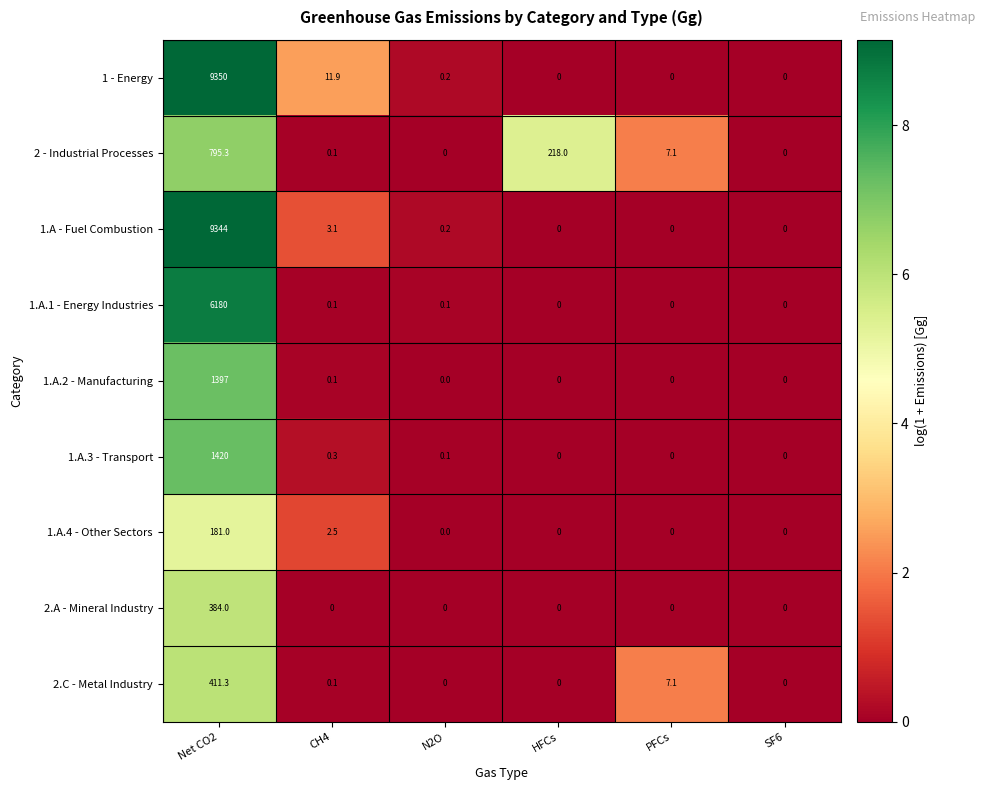

What is the total value across all series at PFCs?

14.2